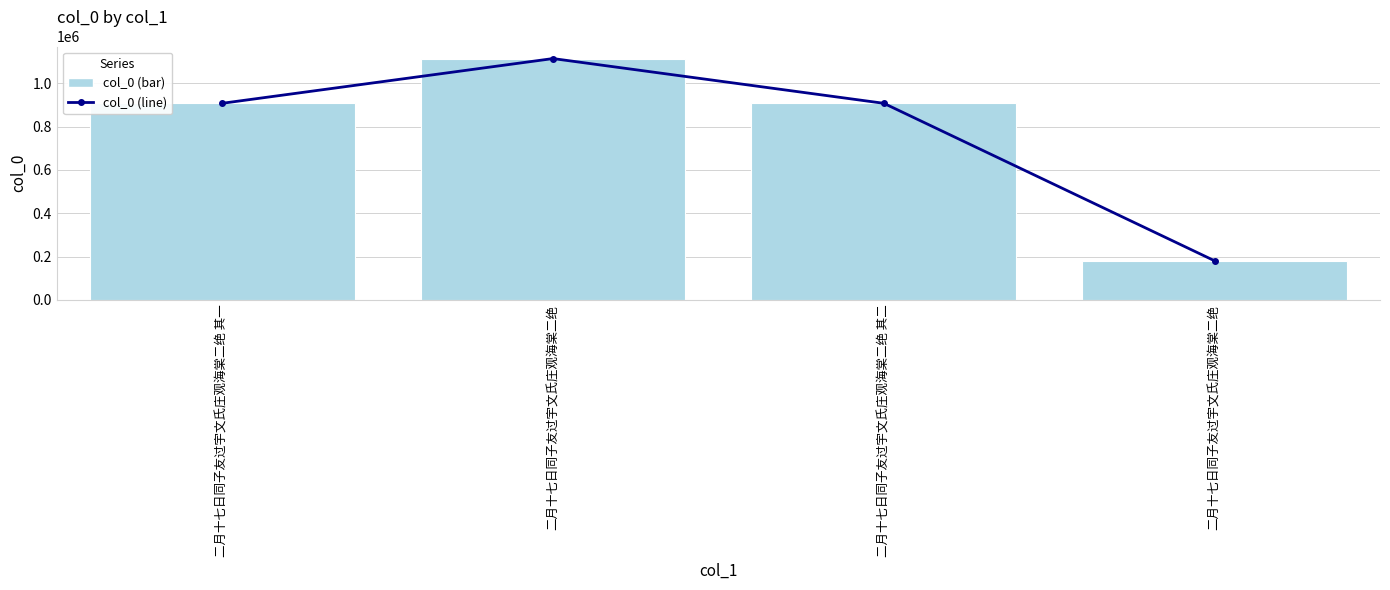

Which category has the lowest value in the col_0_line series?

二月十七日同子友过宇文氏庄观海棠二绝